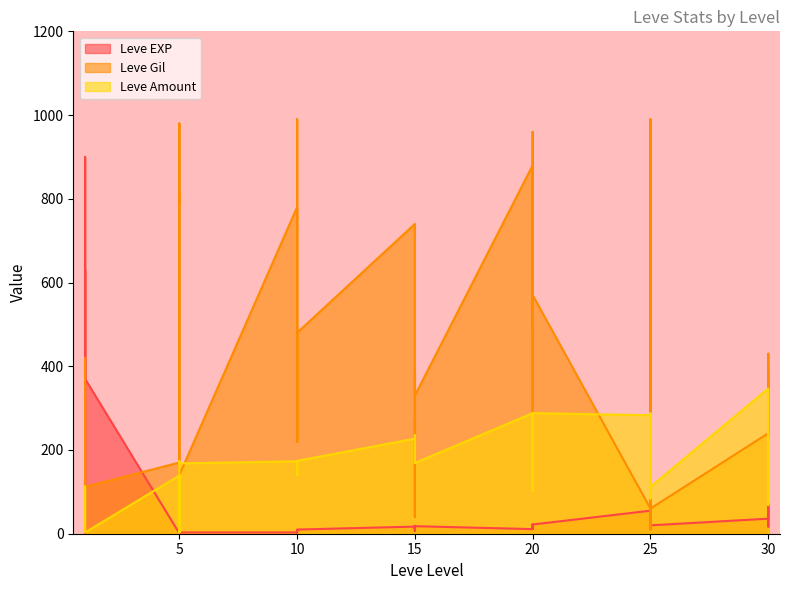

What is the minimum value shown in the chart?

1